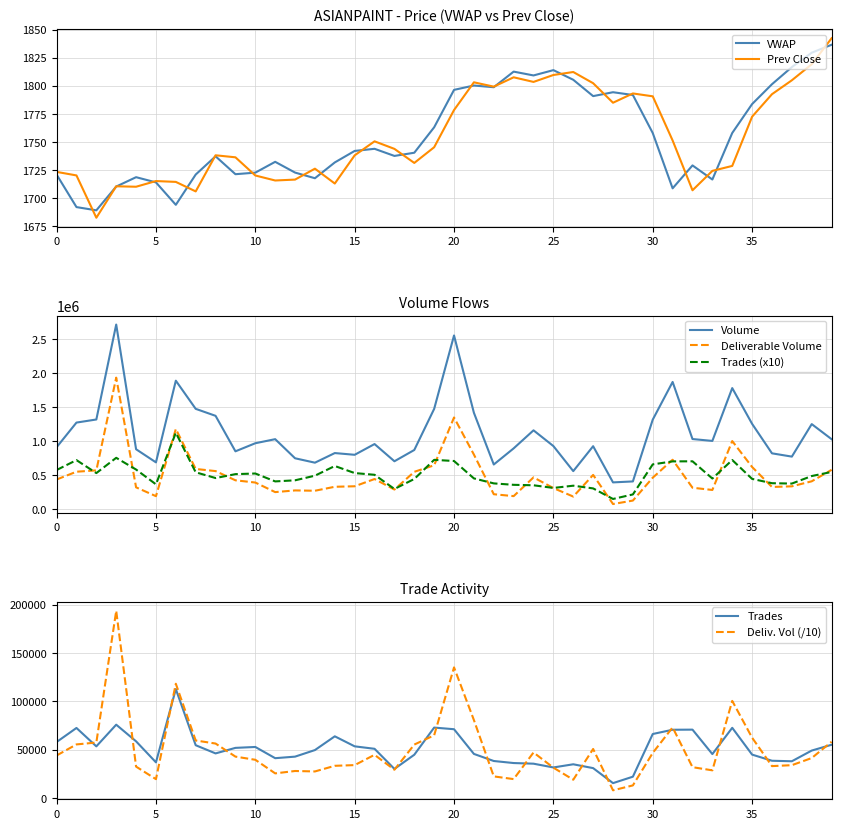

What is the label of the 32nd point from the left?

31